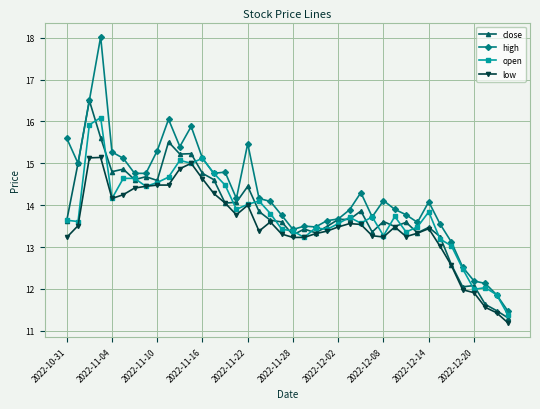

After their last crossing, which series has the higher values: open or close?

open